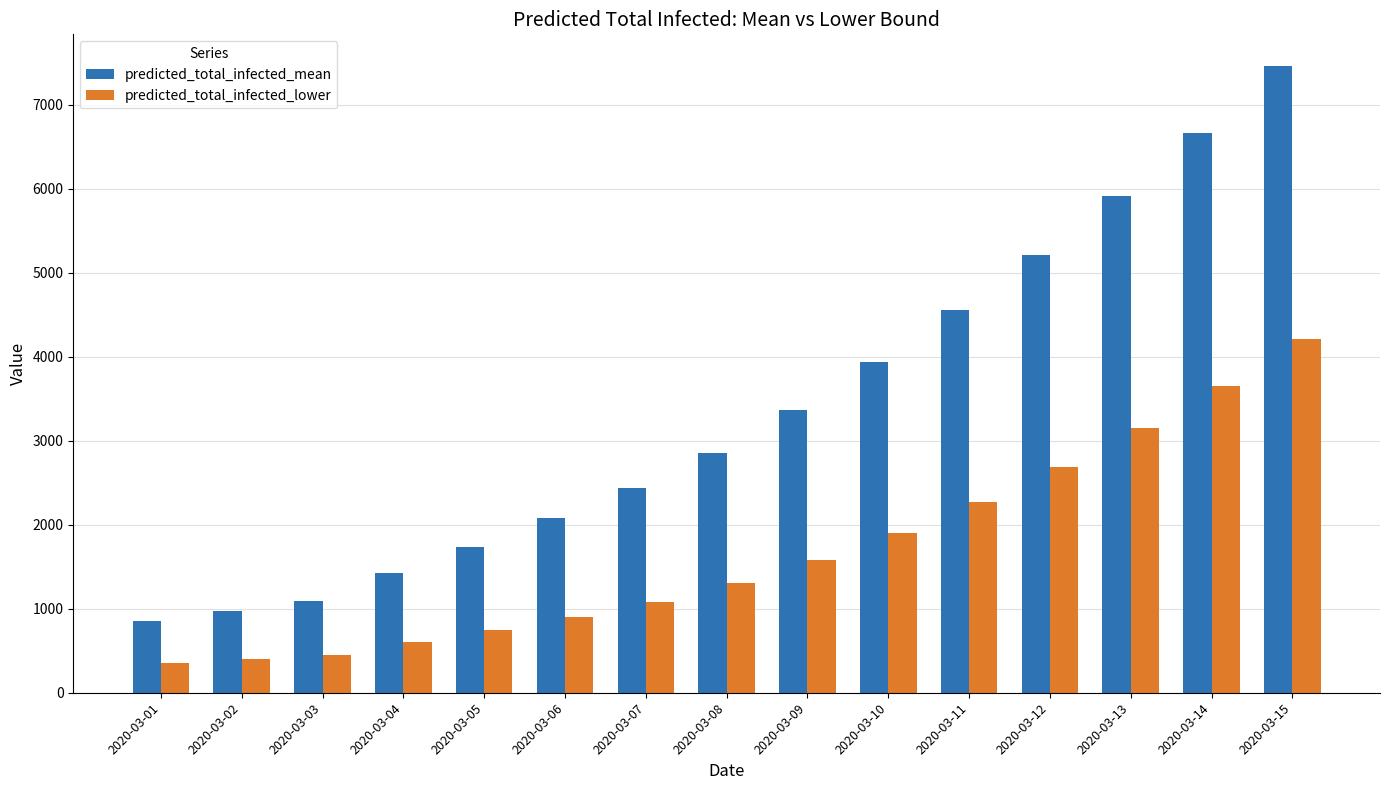

What is the lowest value of the predicted_total_infected_lower series?

350